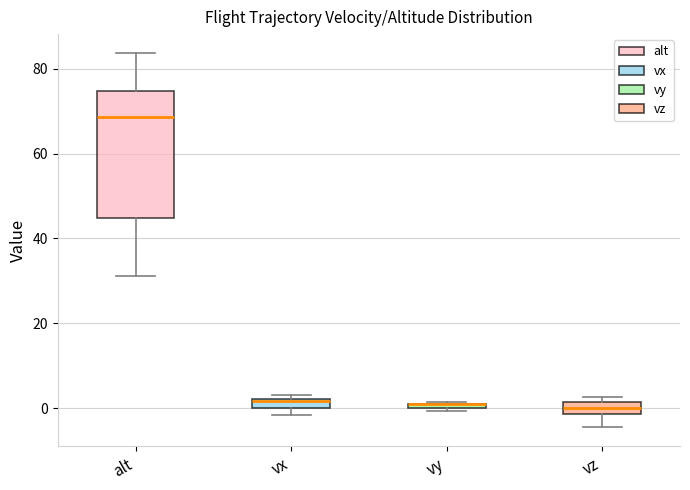

Comparing the boxes themselves (not the whiskers), which one is the tallest?

alt